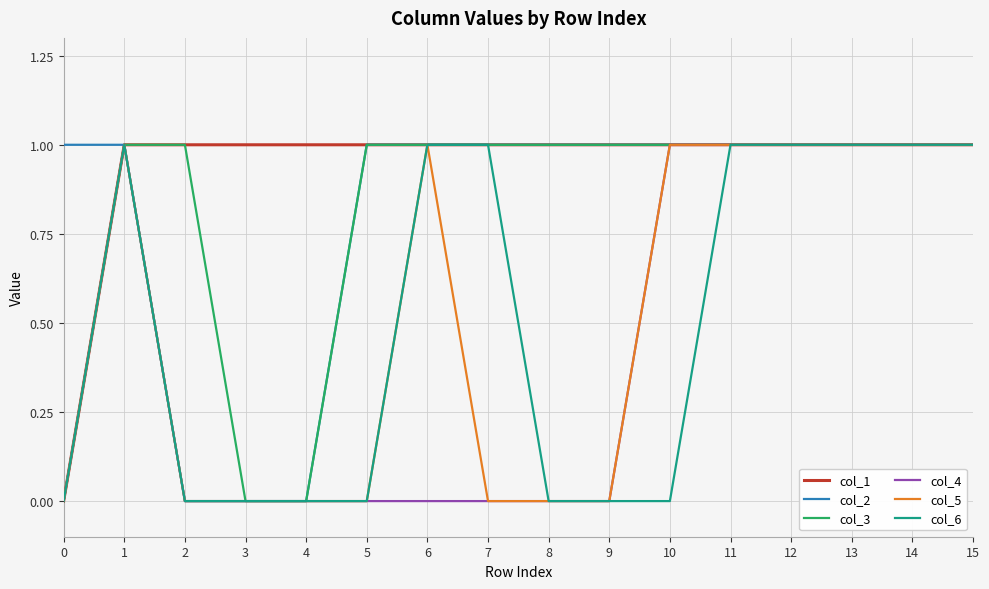

The value of col_3 at 2 is 2. True or false?

False